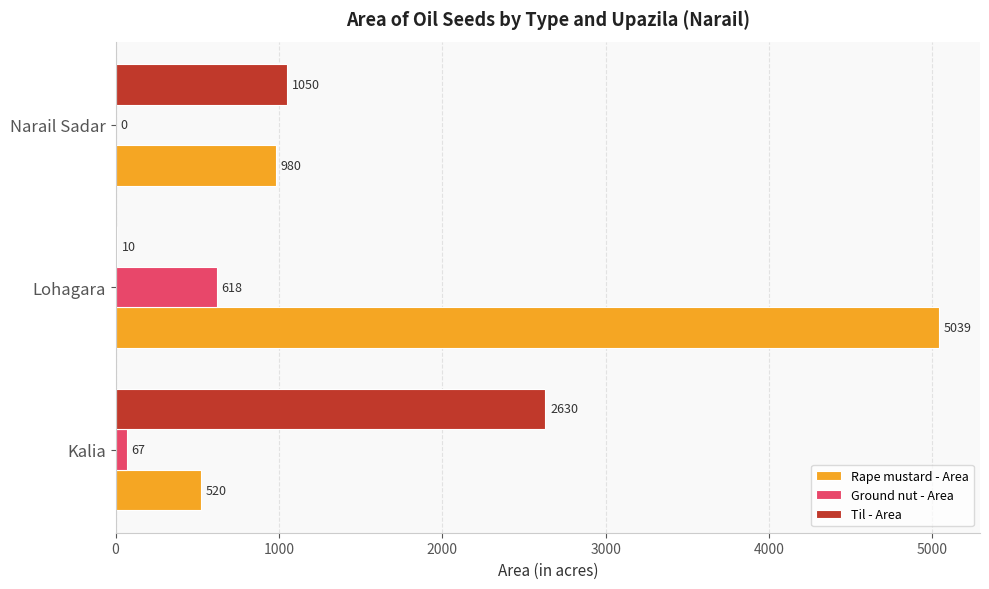

What is the average value of the Ground nut - Area series?

228